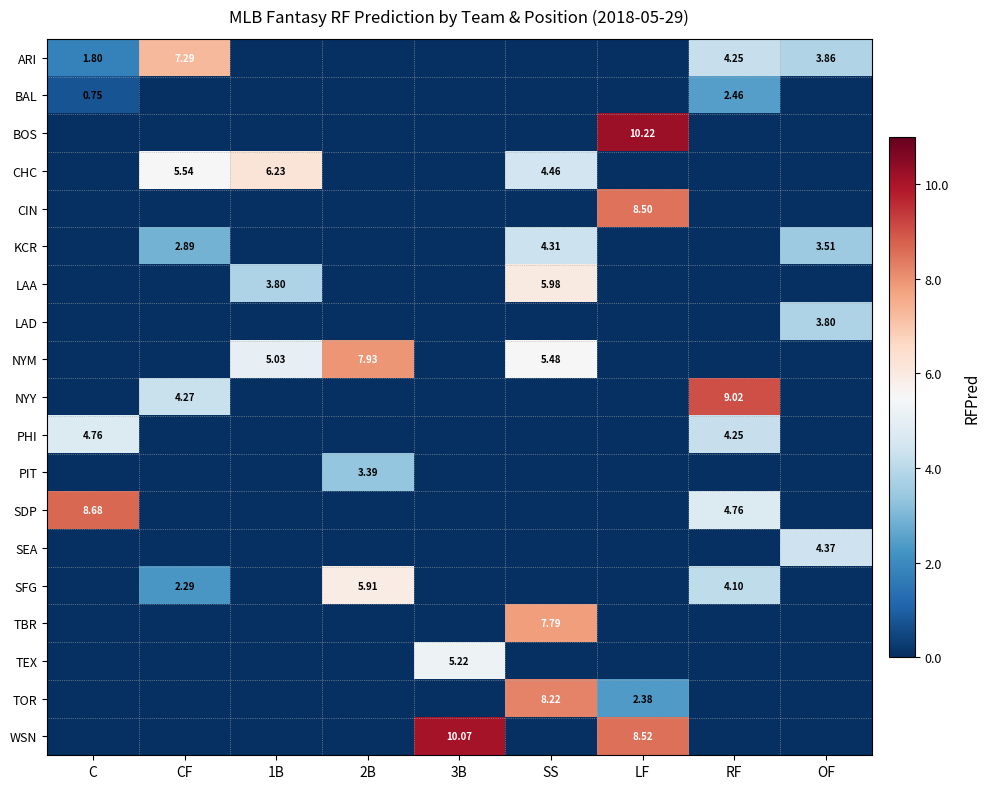

Which category has the highest value in the ARI series?

CF